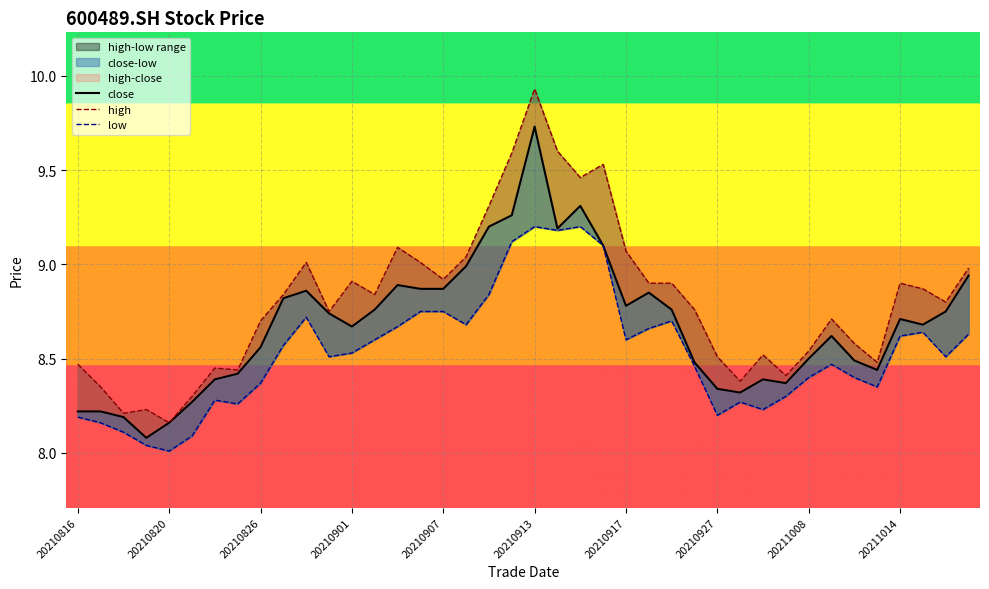

Which has a higher value, 31 or 30?

30